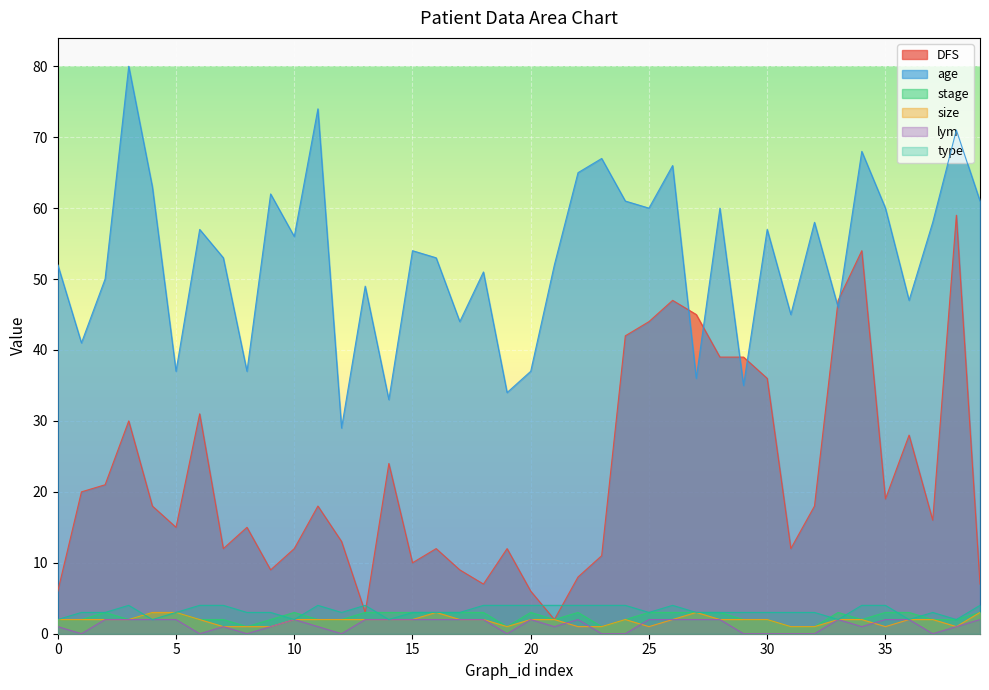

What is the average value of the DFS series?

22